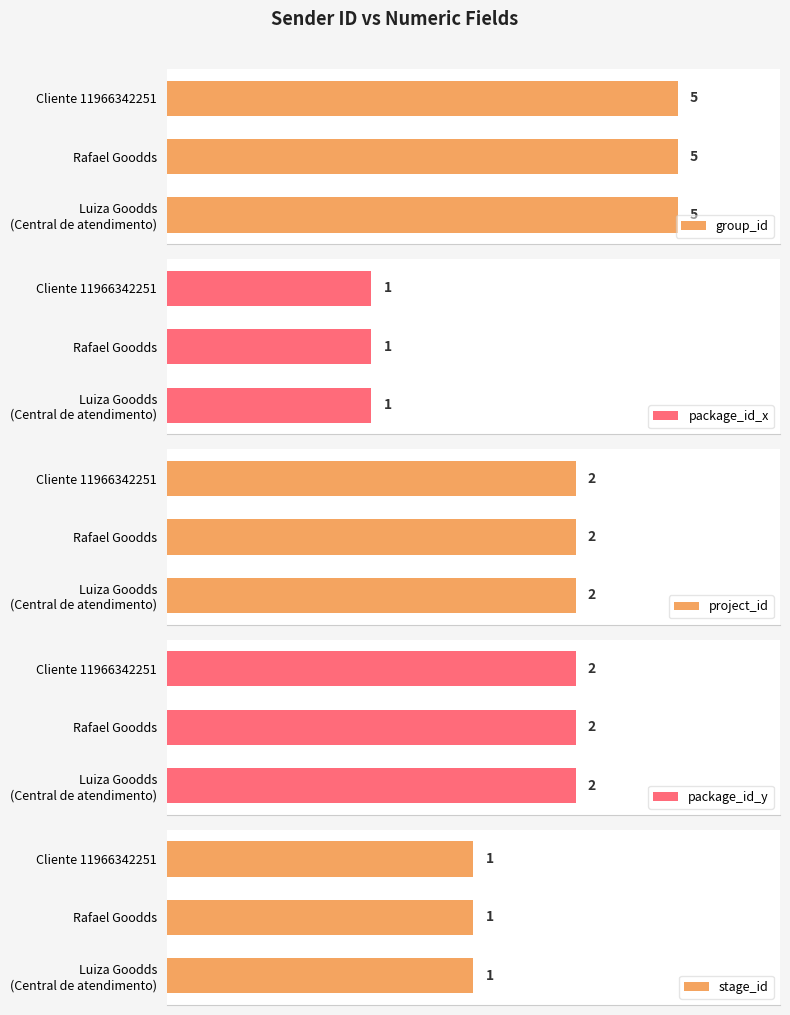

The value of group_id at 14 is 3. True or false?

False